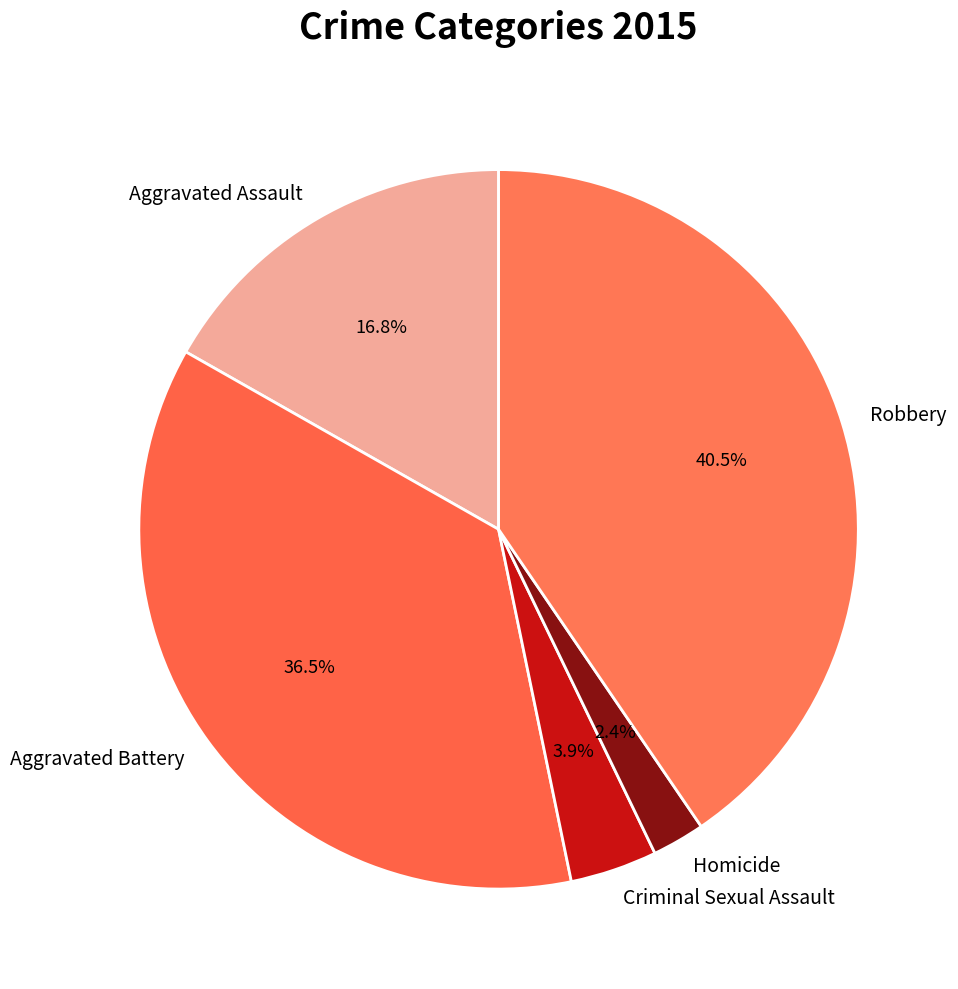

Combined, what portion of the pie is Robbery and Aggravated Battery?

76.9%